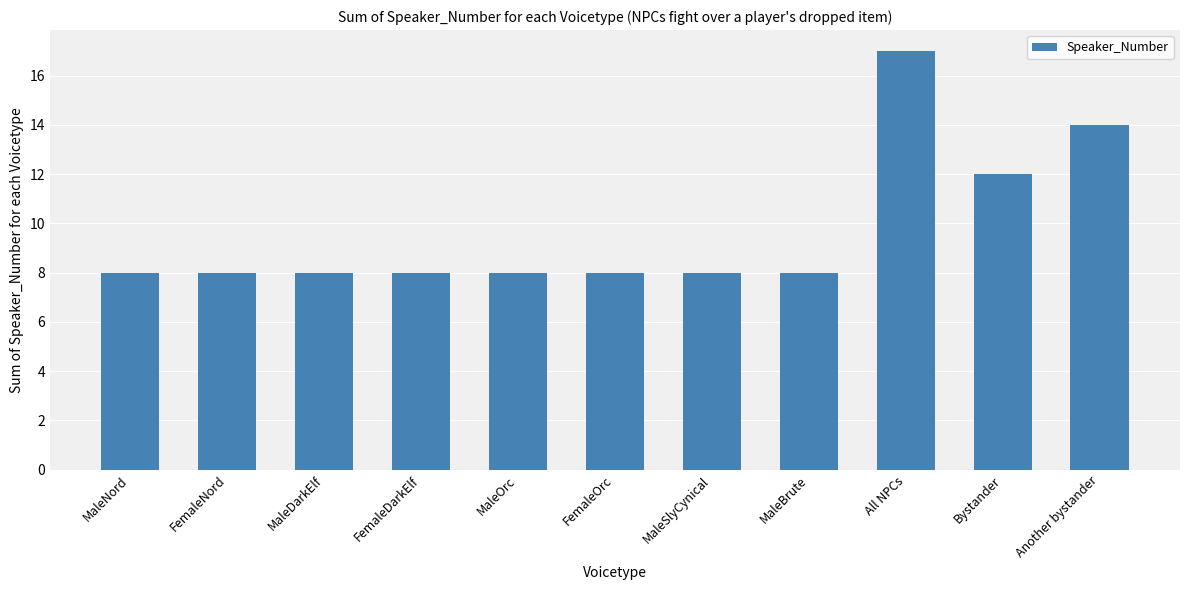

What is the value of the 5th bar from the left?

8